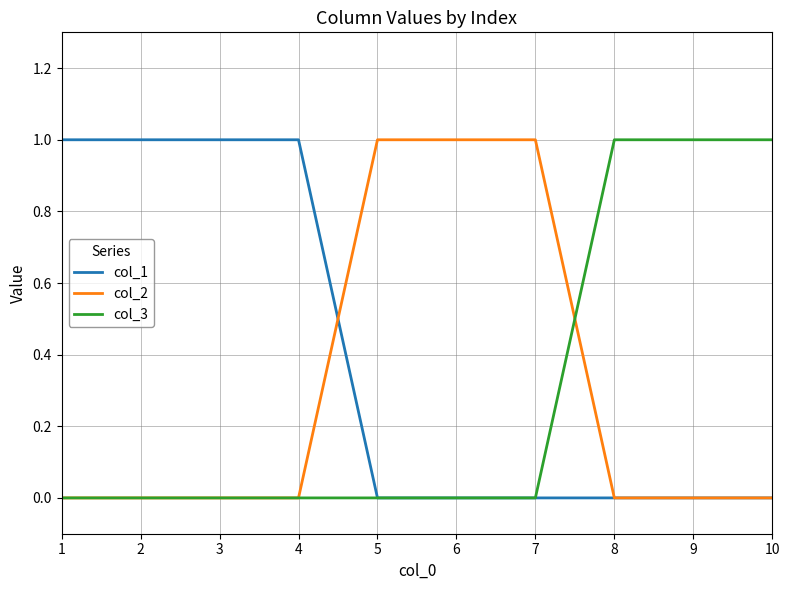

The value of col_1 at 2 is 1. True or false?

True